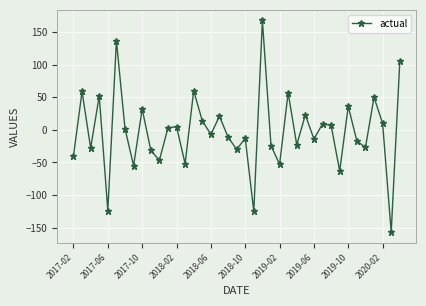

How many points are higher than both their immediate neighbors (excluding endpoints)?

14